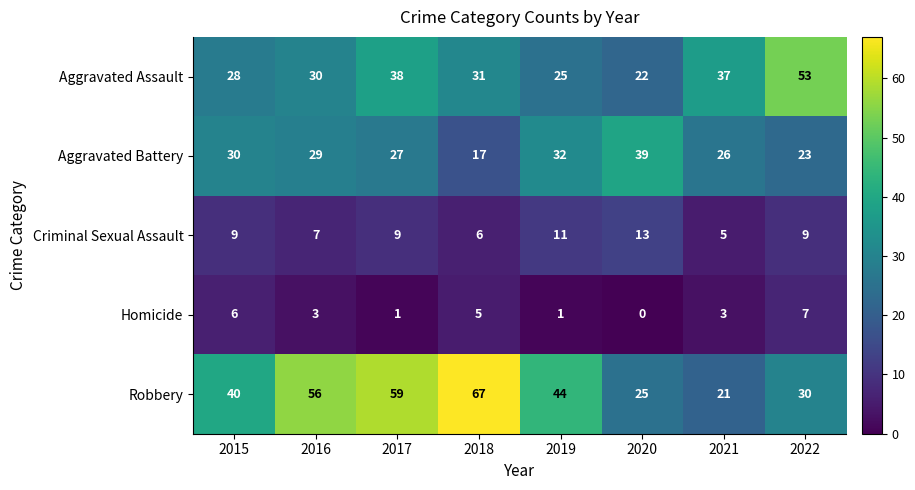

Between 2019 and 2020, which series saw the biggest shift?

Robbery